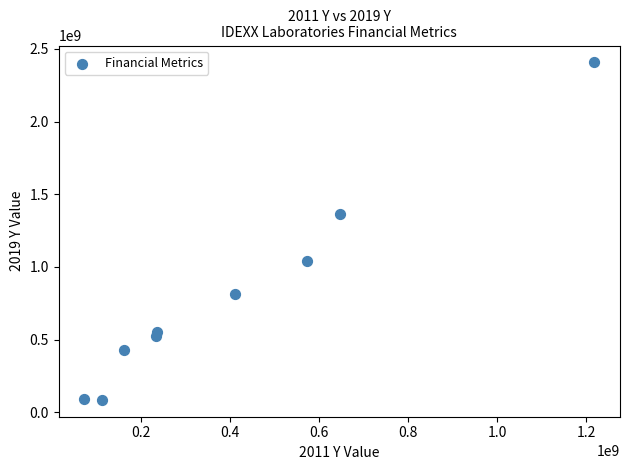

What is the range of X values (max minus min)?

1146021000